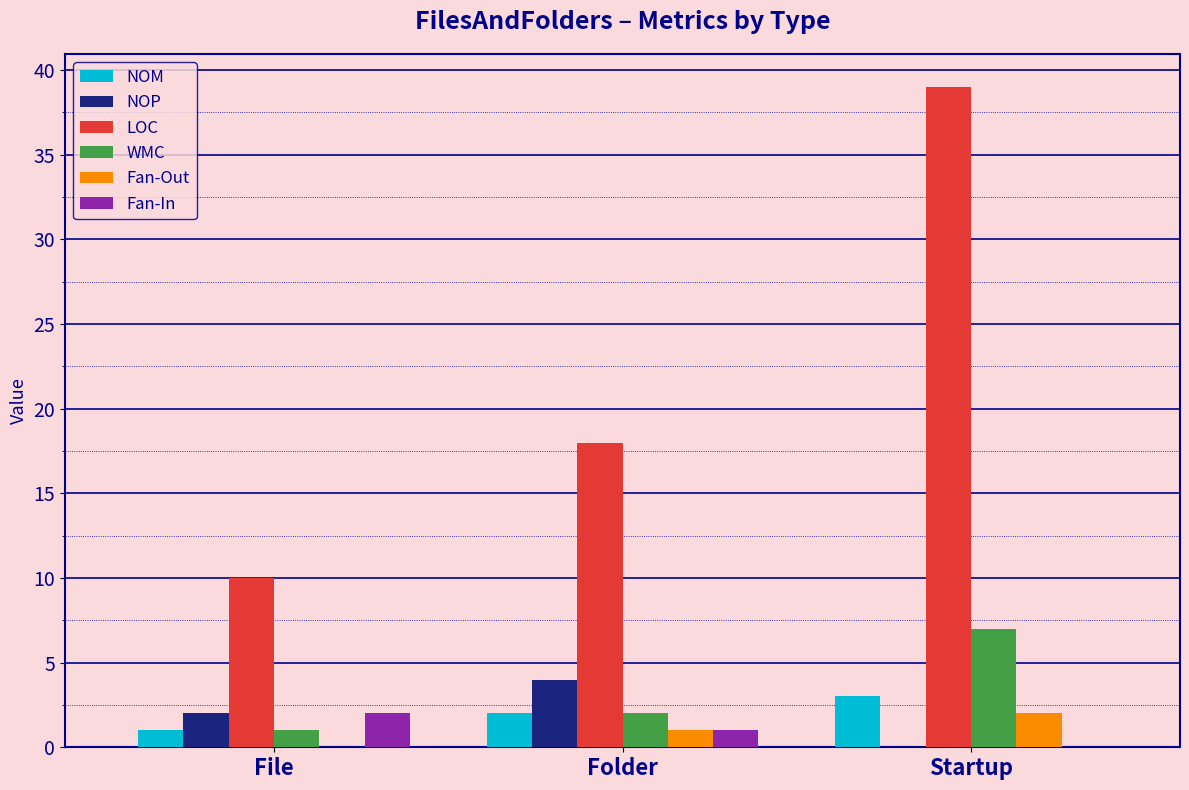

What is the sum of all Fan-Out values?

3